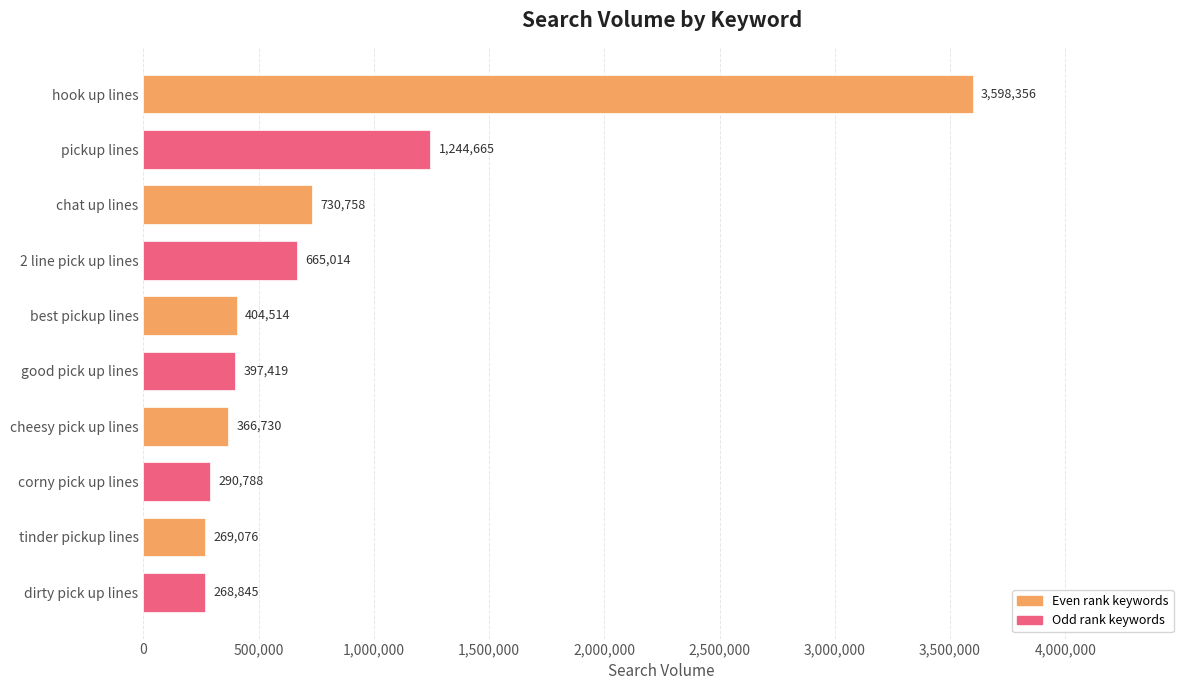

The value at chat up lines is 730758. True or false?

True